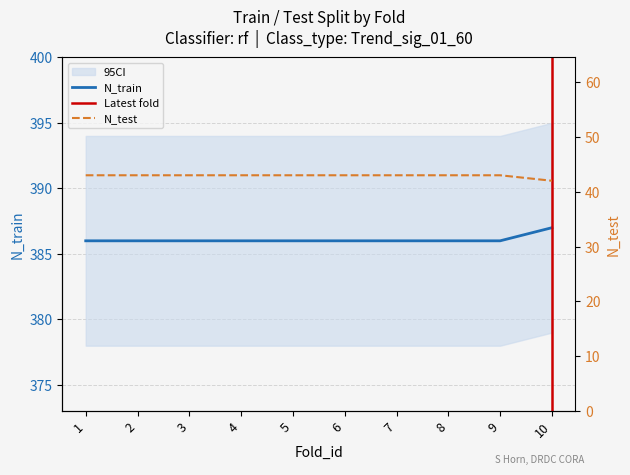

Rank the series by their average value, from lowest to highest.

N_test, N_train